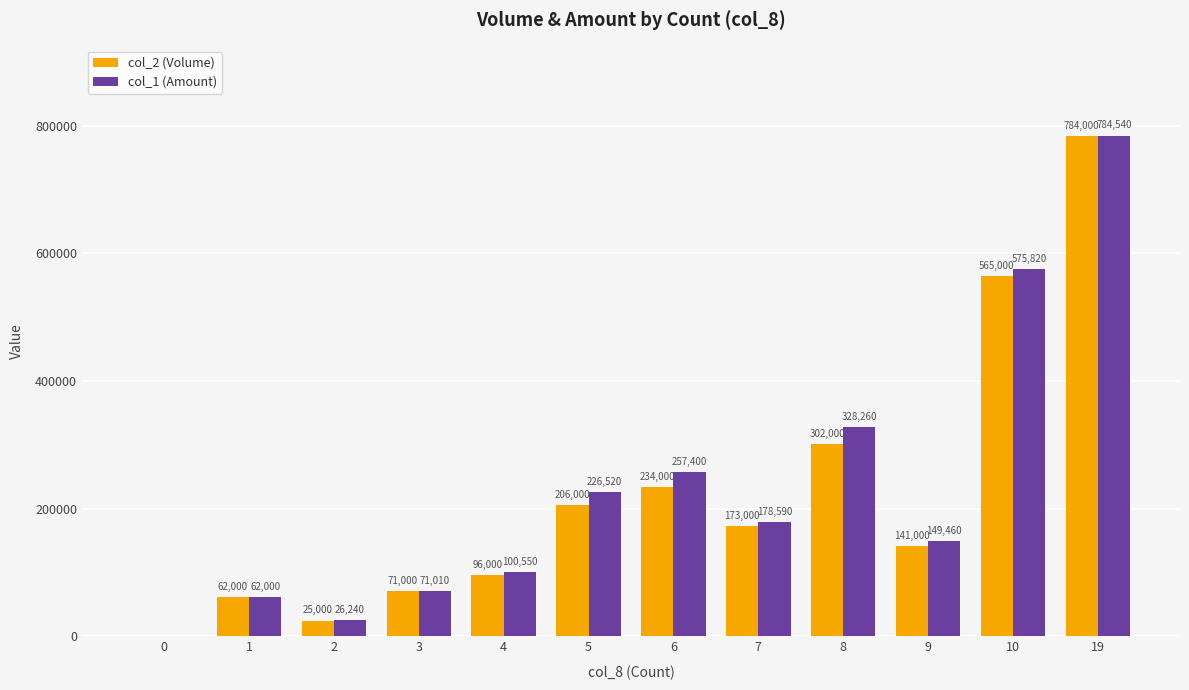

Is it true that col_2 (Volume) equals 141000 at 9?

True